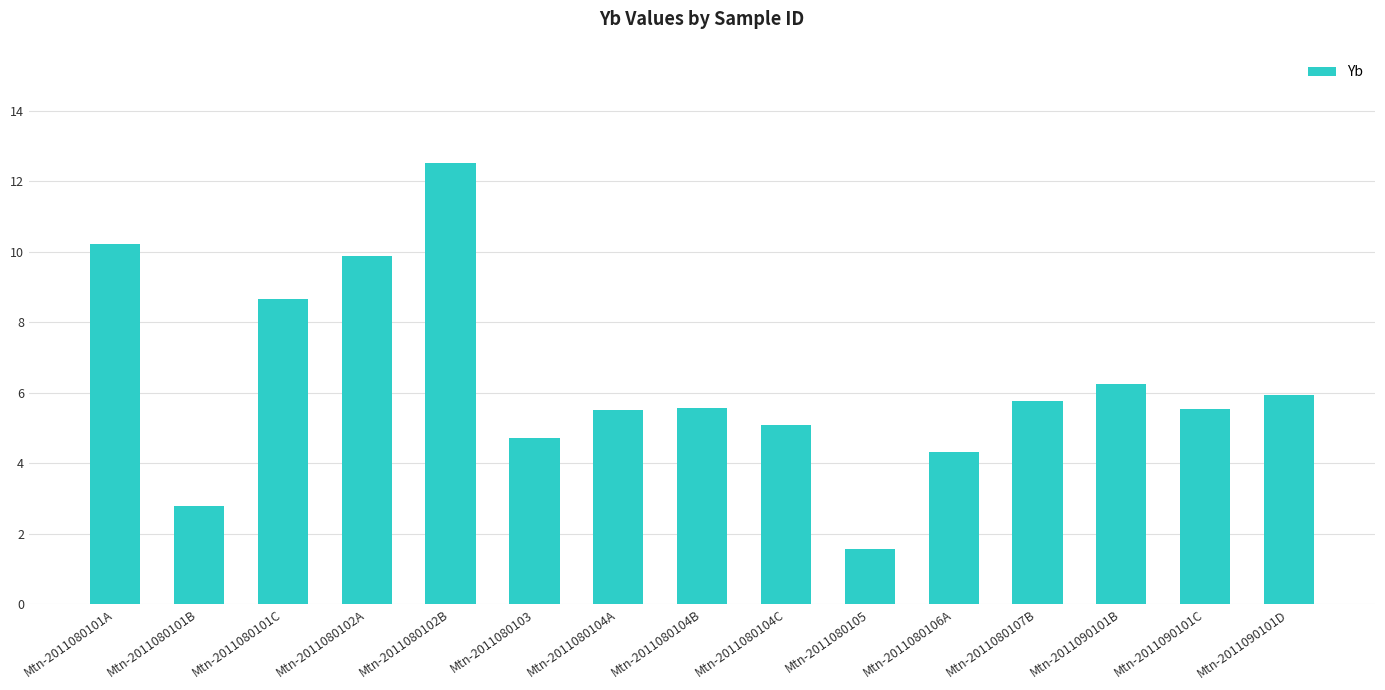

Between Mtn-2011080101C and Mtn-2011080102A, which is larger?

Mtn-2011080102A